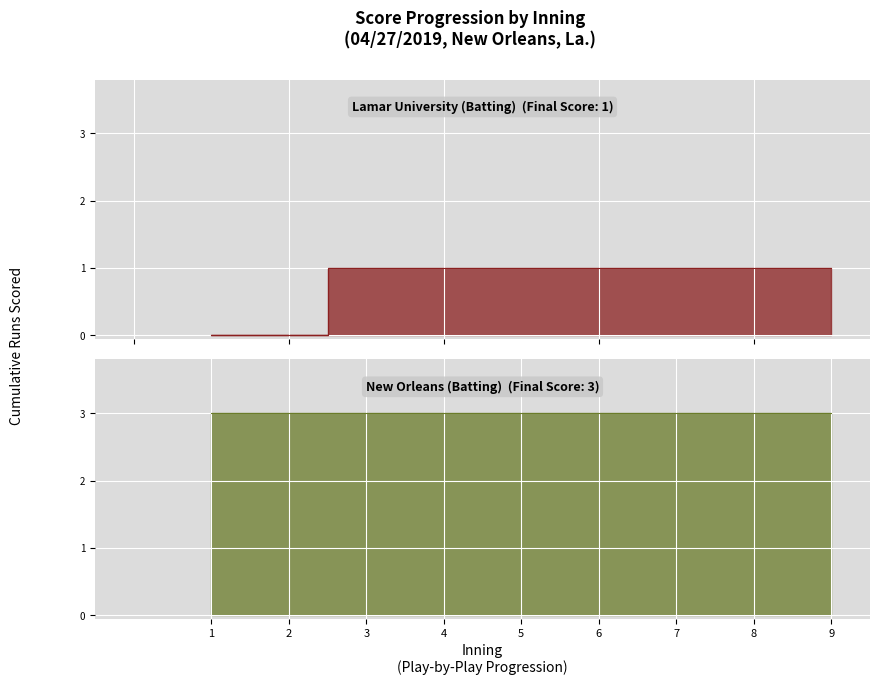

What is the value of the Lamar University point at the 10th from the left?

1